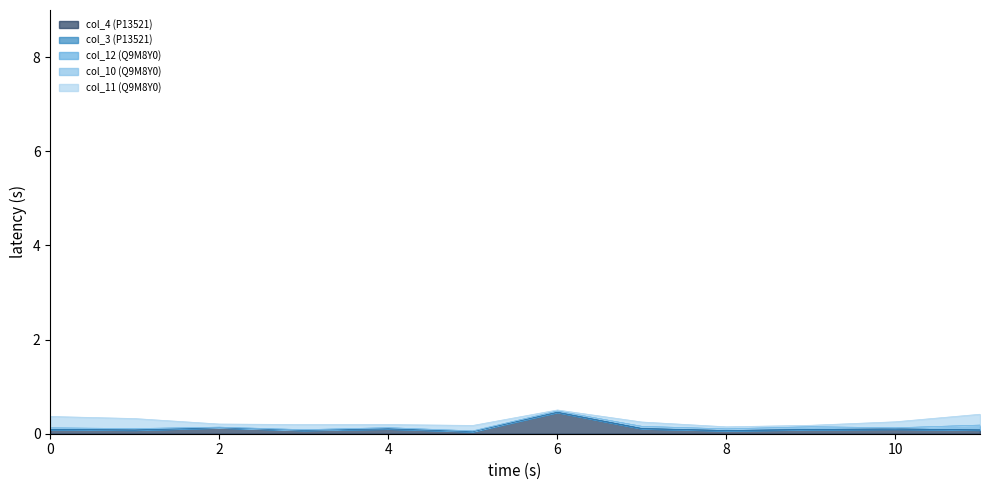

What is the sum of the col_12 (Q9M8Y0) values at 9 and 7?

0.1